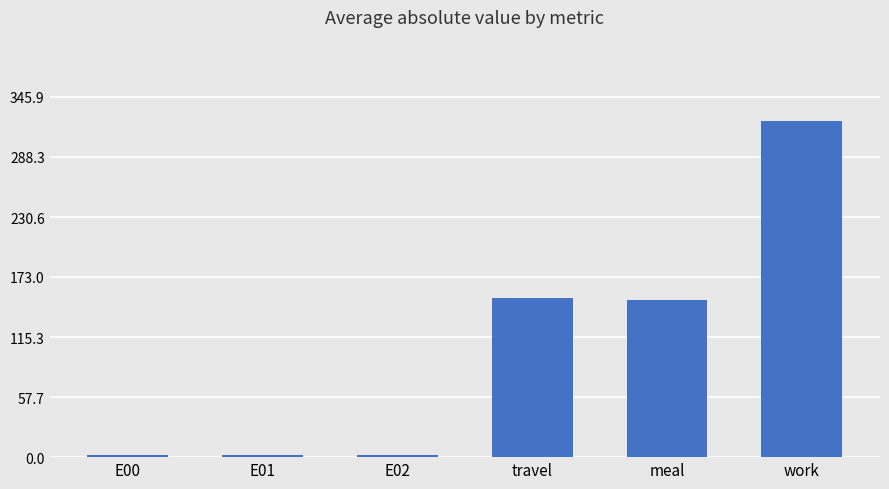

Reading left to right, transcribe all the data shown in this chart.

1.9	1.9	1.9	152.6	150.8	322.9